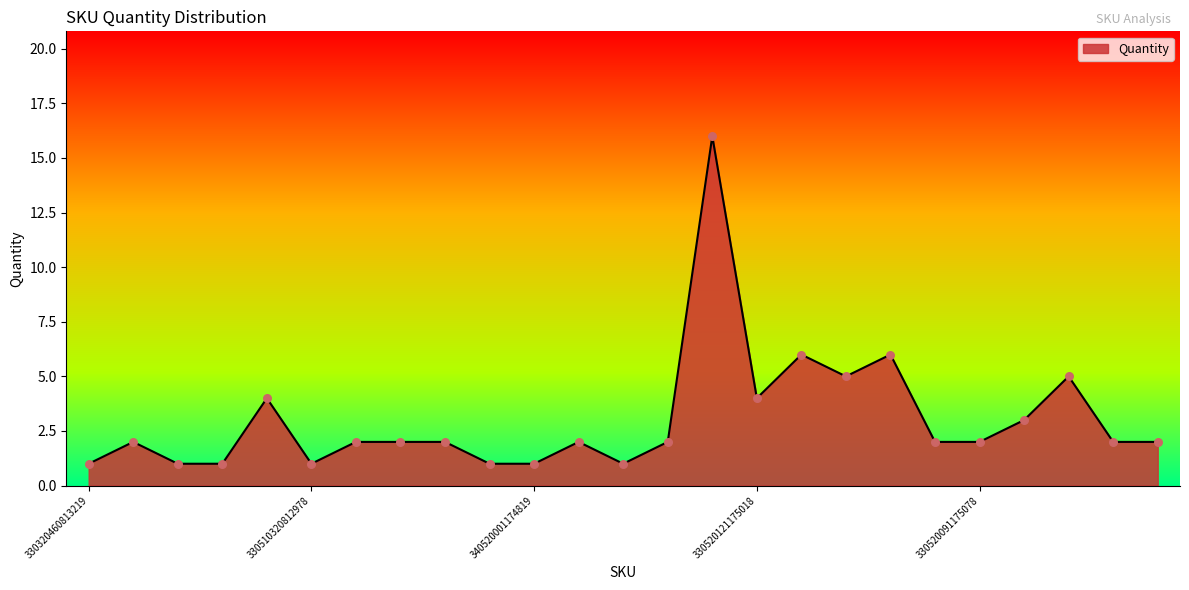

What is the difference between the maximum and minimum values?

15